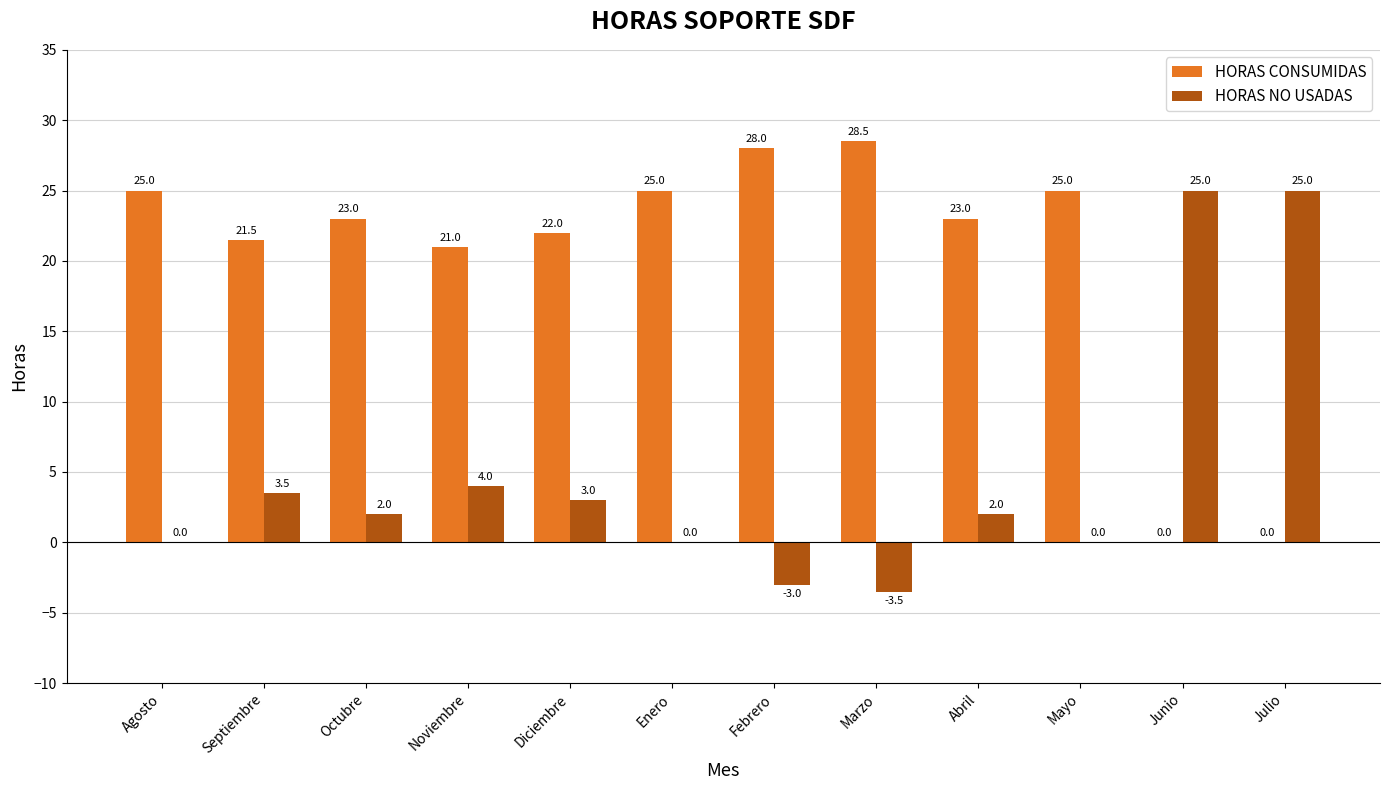

The HORAS NO USADAS series shows 16.2 at Julio. True or false?

False